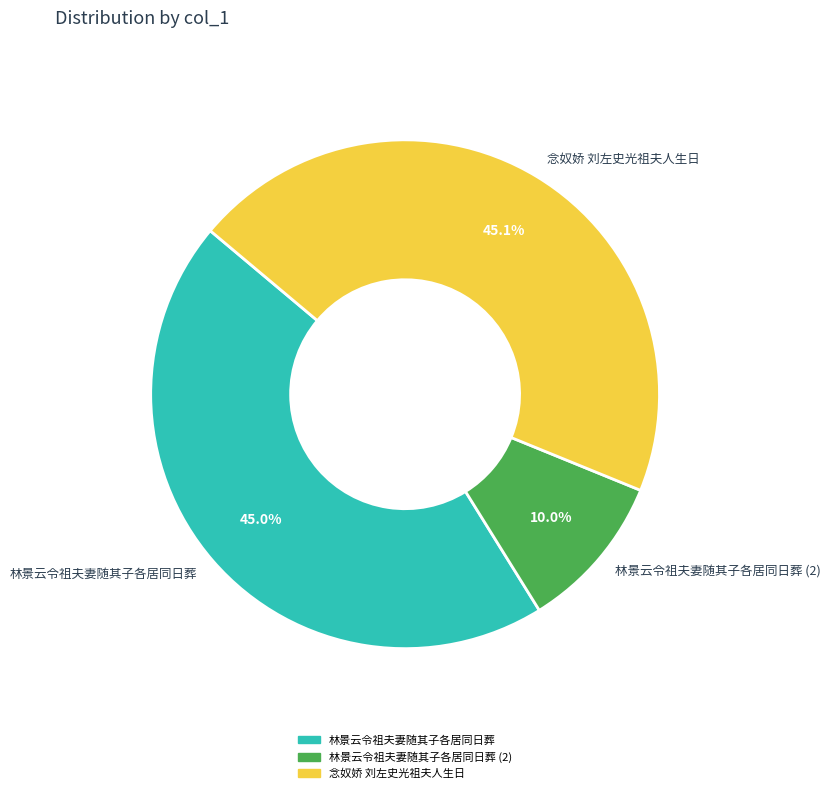

Approximately how many times larger is the value at 林景云令祖夫妻随其子各居同日葬 compared to 念奴娇 刘左史光祖夫人生日?

1.0